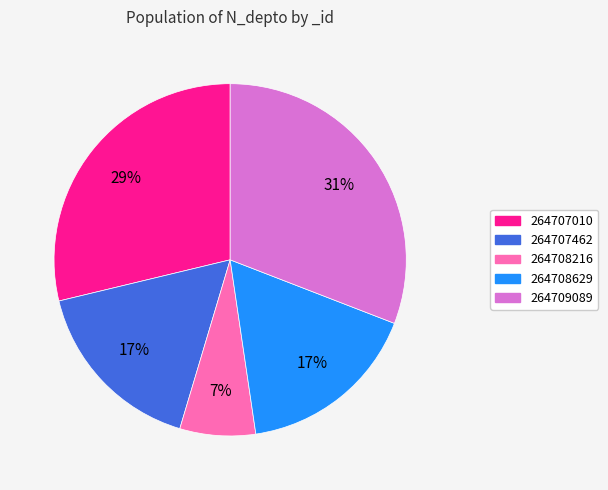

Combined, do 264707462 and 264708216 account for over 50%?

No